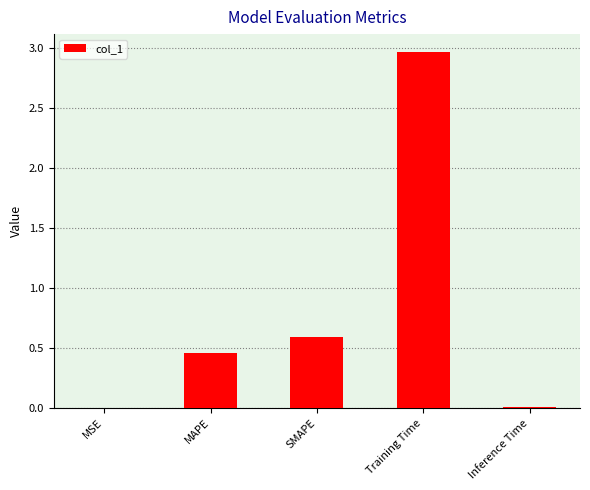

At which category does the chart reach its peak across all series?

Training Time